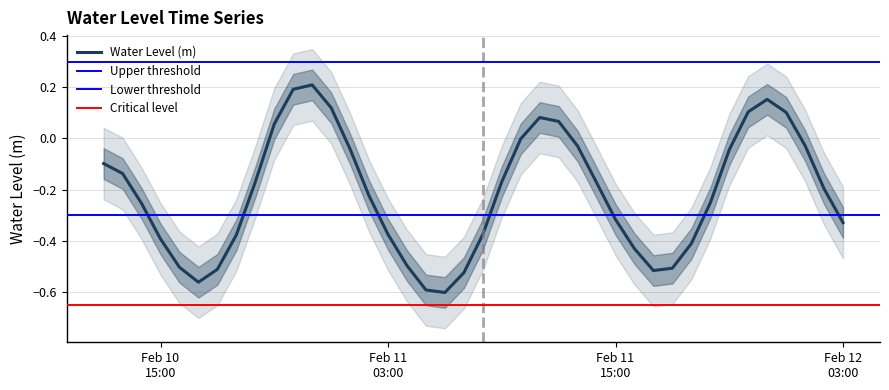

How many values exceed 0?

11